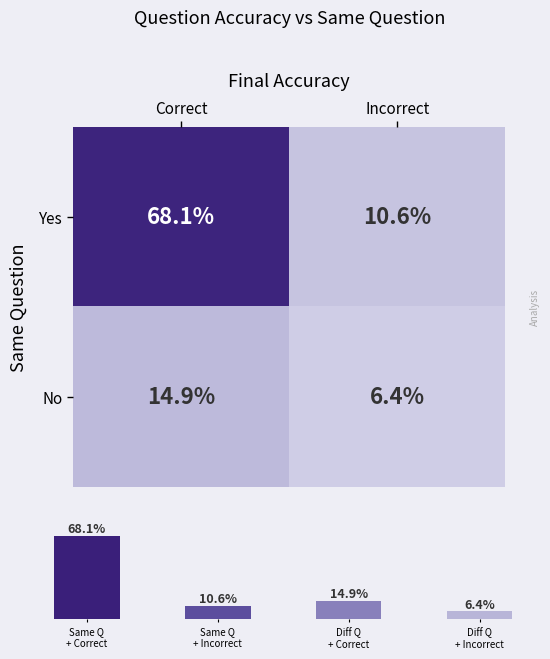

Count the number of categories in the chart.

2